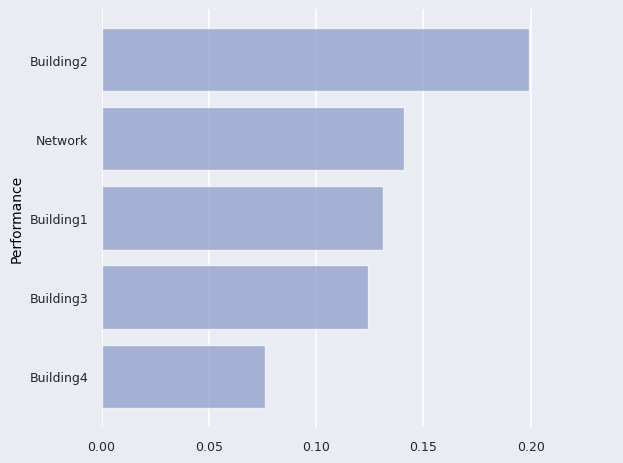

Count the values in the range 0 to 1.

5